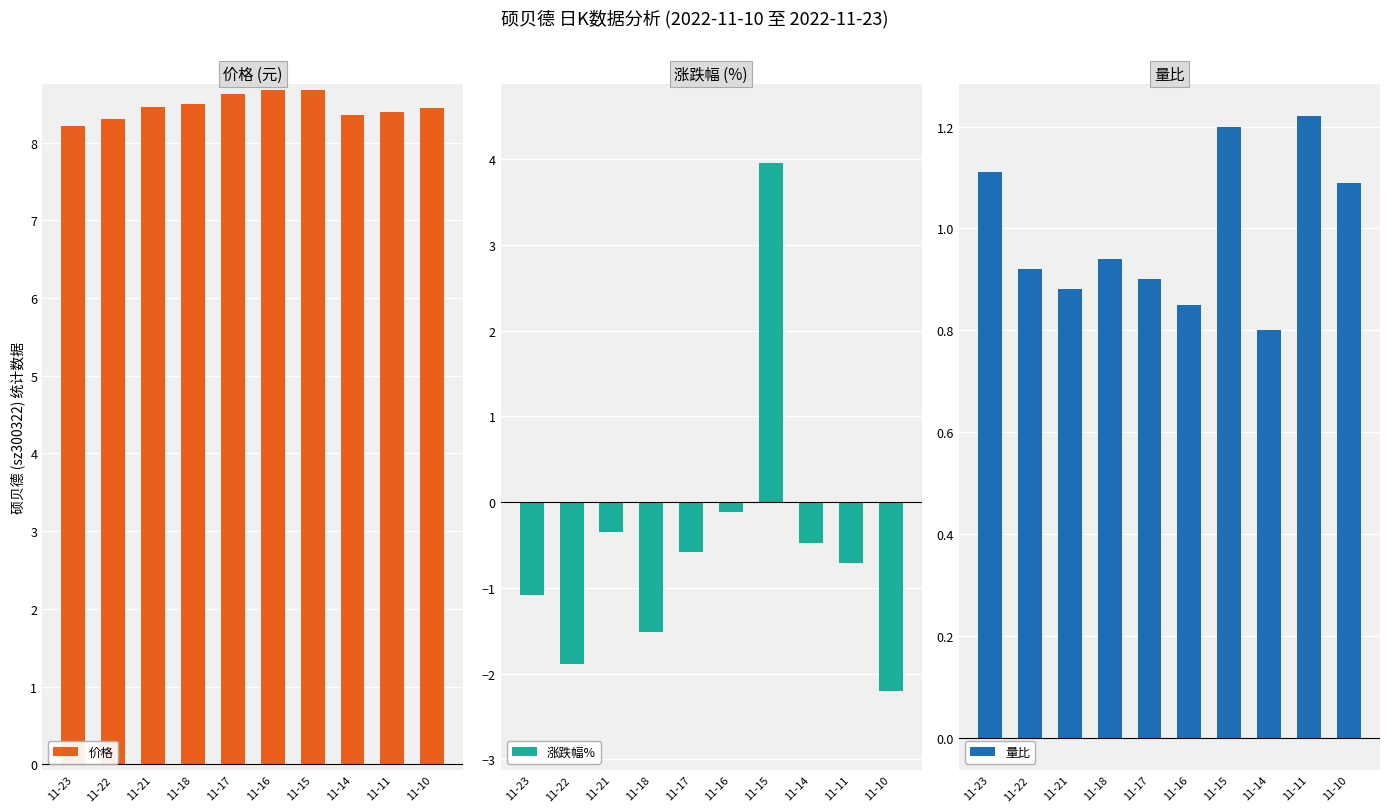

At which category is the sum across all series the highest?

11-15